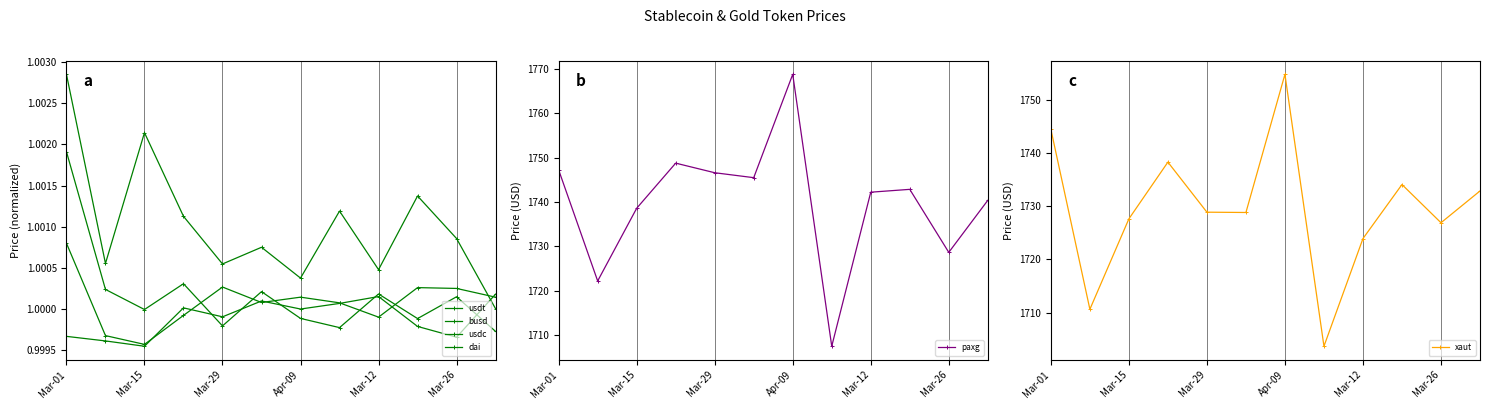

How many interior local peaks does the xaut series have?

3